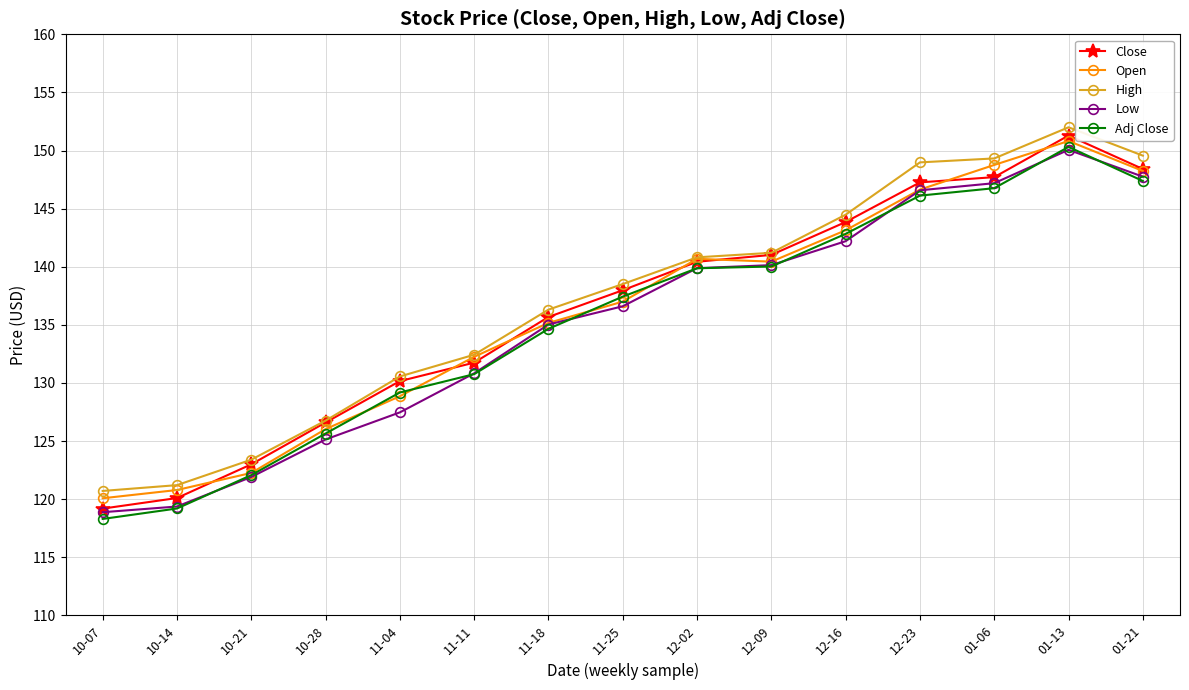

What is the total value across all series at 10-14?

600.7